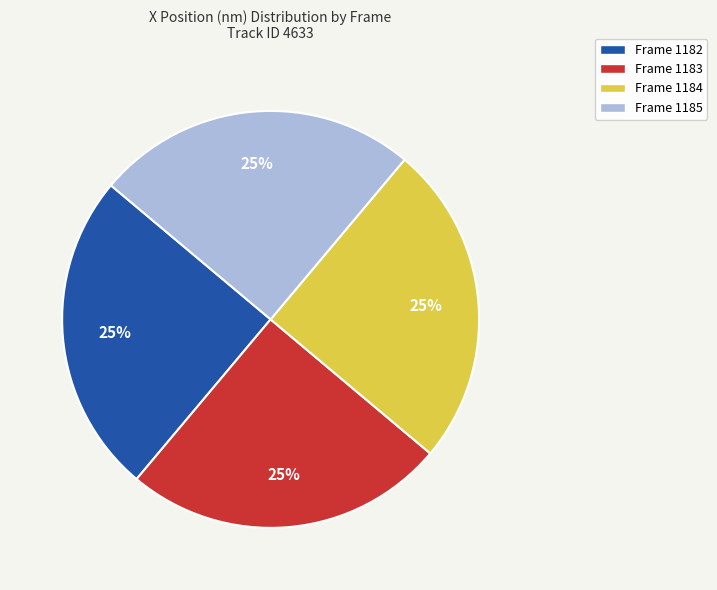

How many segments does this pie chart have?

4